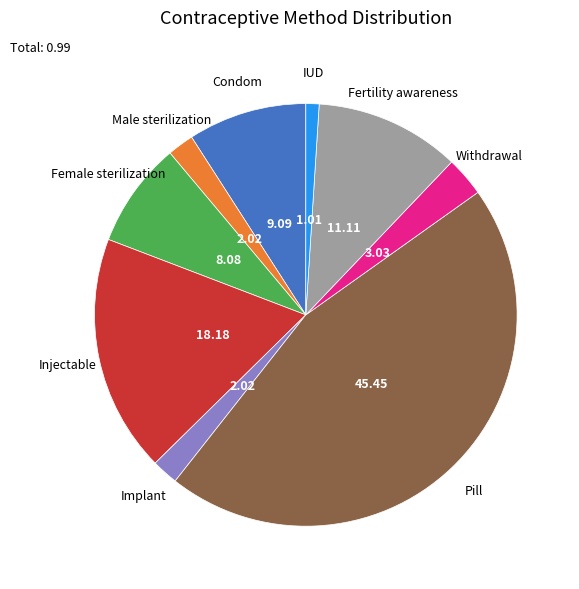

Do Injectable and Fertility awareness together represent more than half of the pie?

No